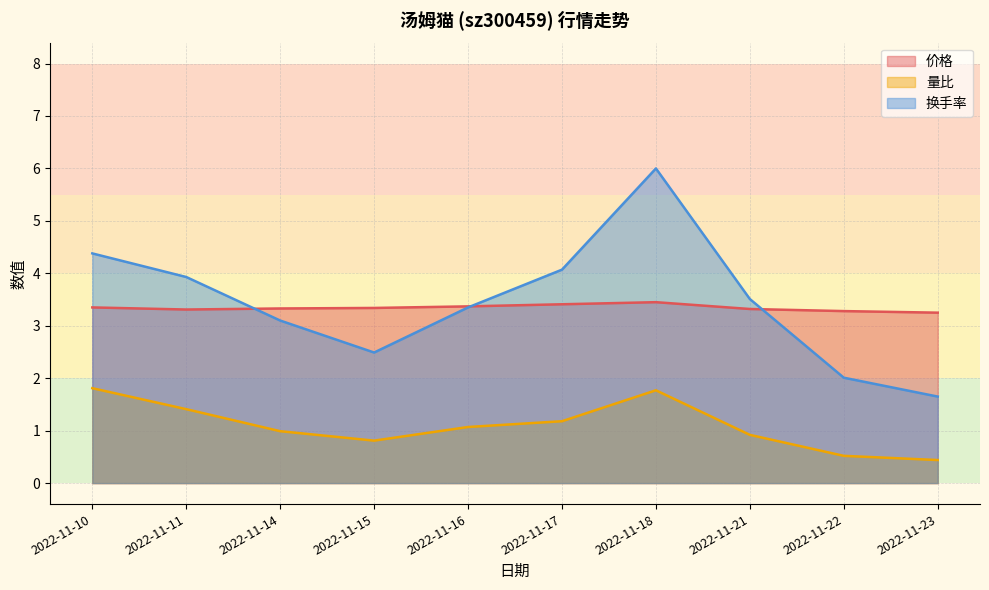

True or false: 换手率 has more than 1 points higher than both neighbors.

False